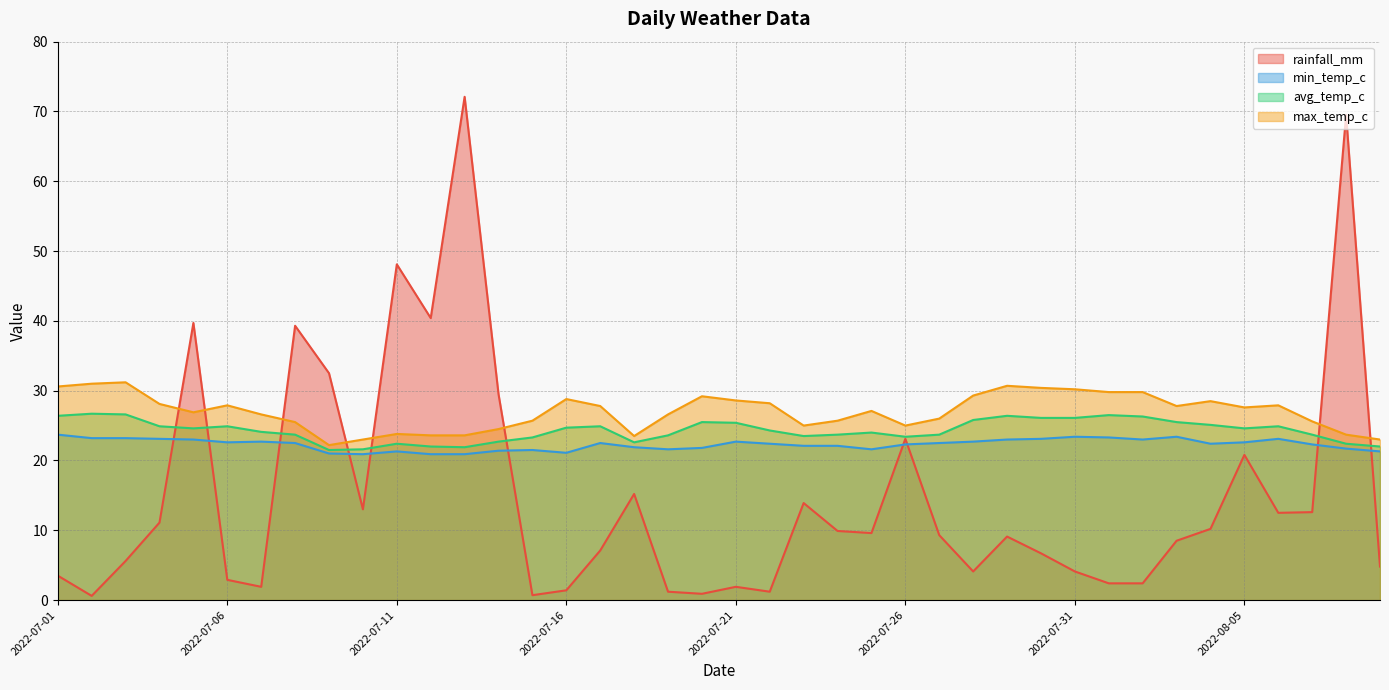

True or false: max_temp_c and min_temp_c cross at least once.

False